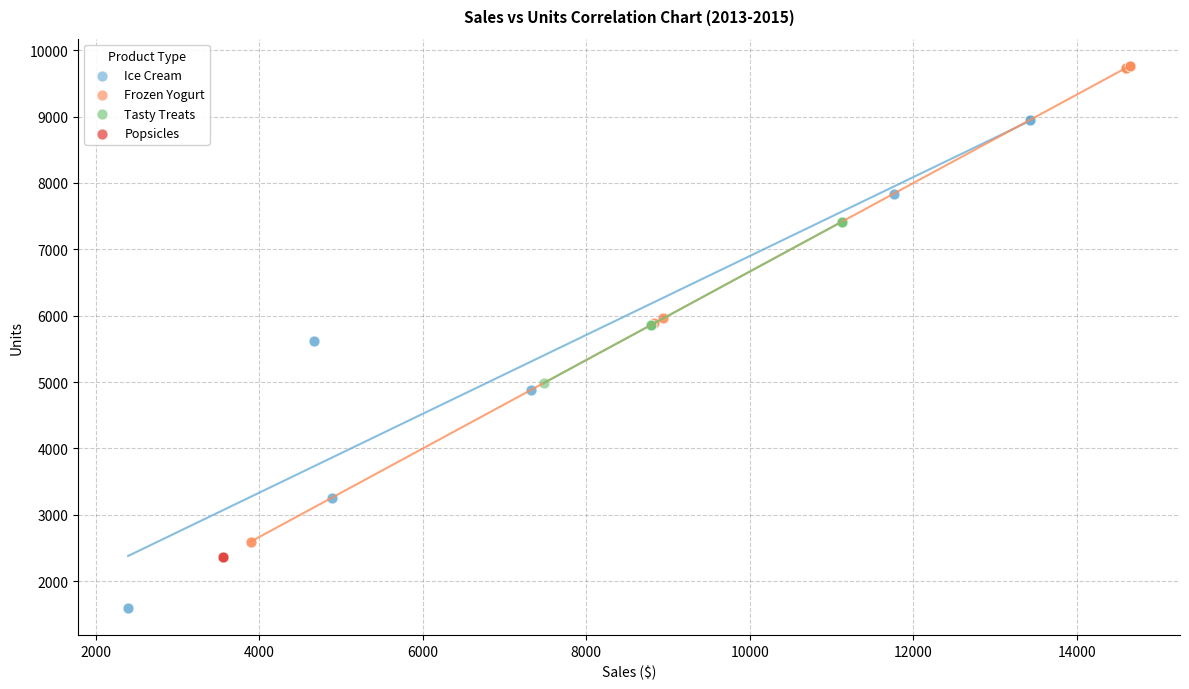

Which series reaches the minimum Y coordinate?

Ice Cream